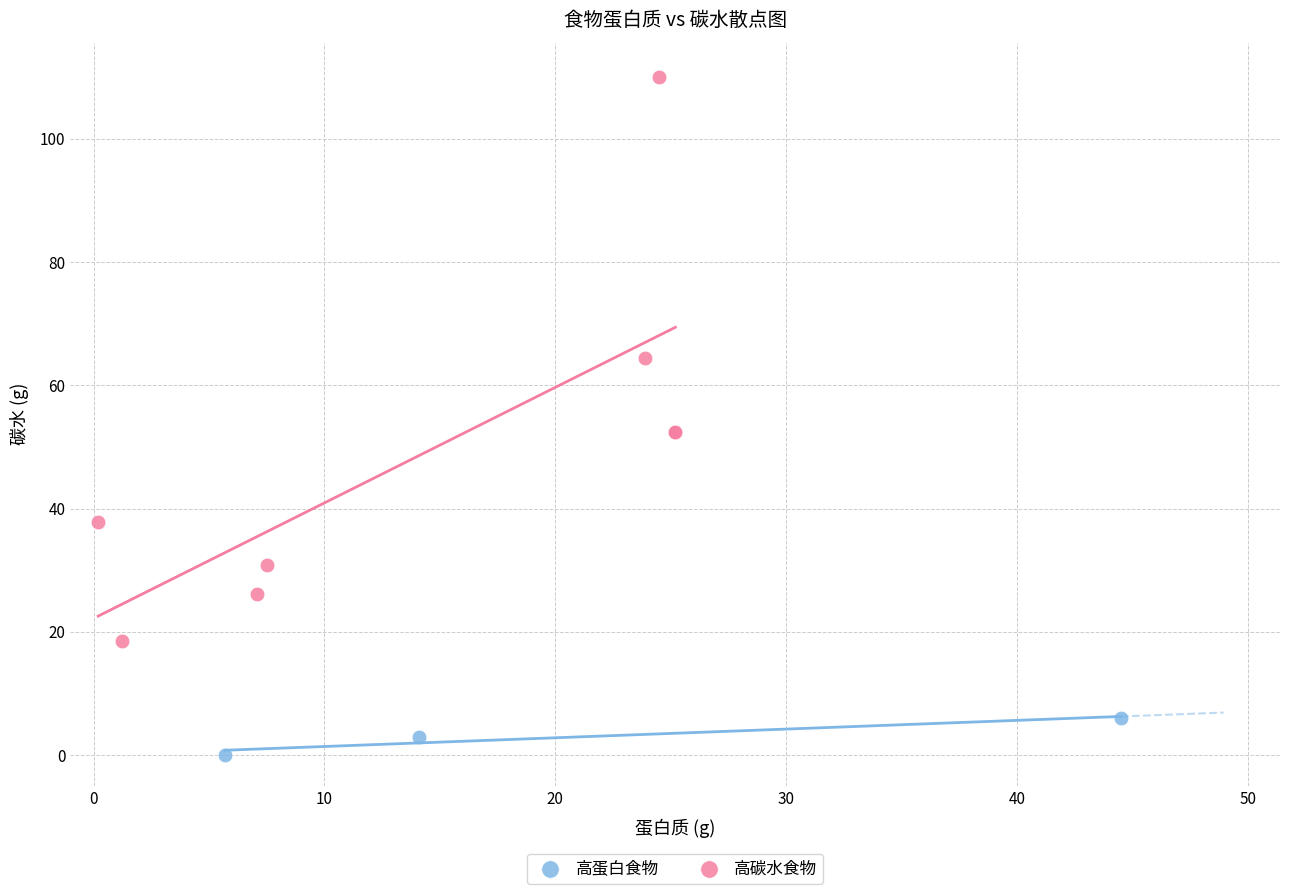

What are all the series names shown in the legend?

高蛋白食物, 高碳水食物